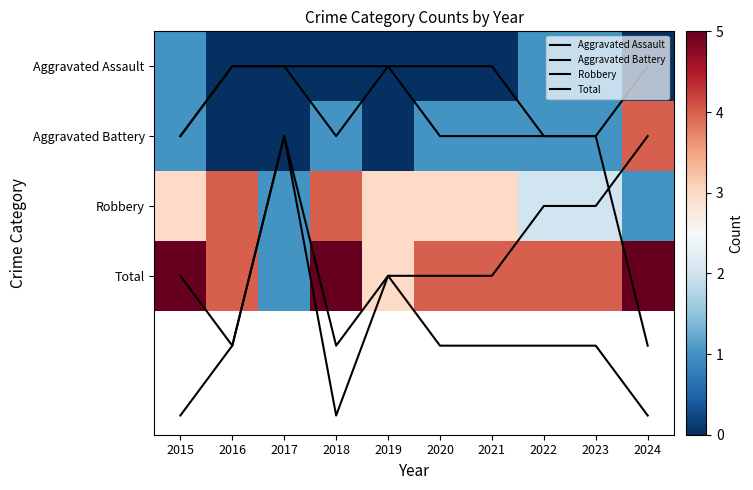

Which series has the largest total across all categories?

Total